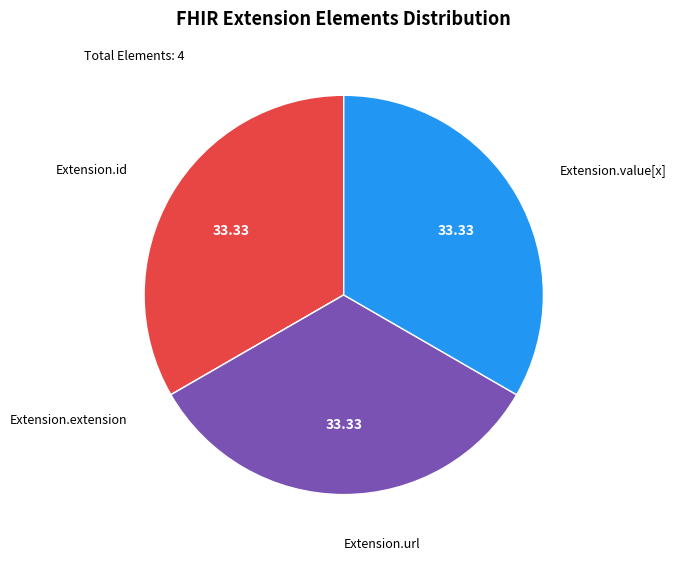

Is there a majority slice in this chart?

No